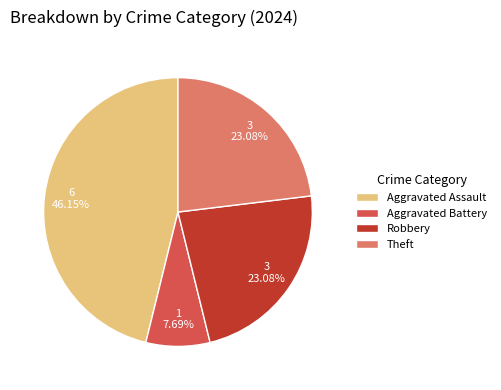

To the nearest percent, what percentage of the pie is Theft?

23%